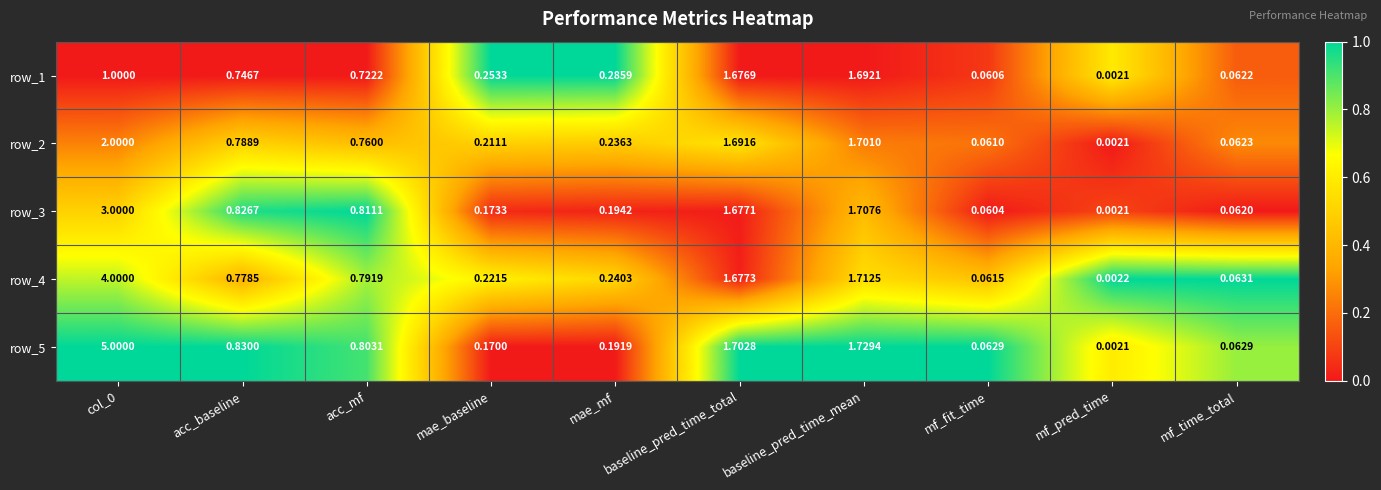

Which category has the lowest value across all series?

mf_pred_time